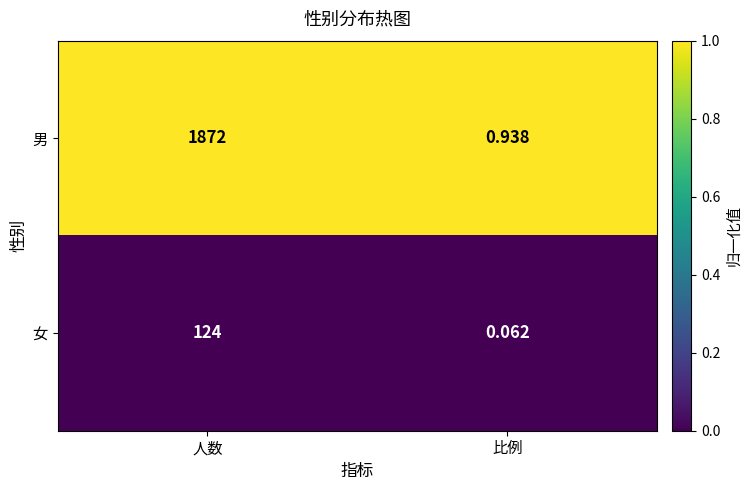

Where is 女 nearest to the value 62?

比例